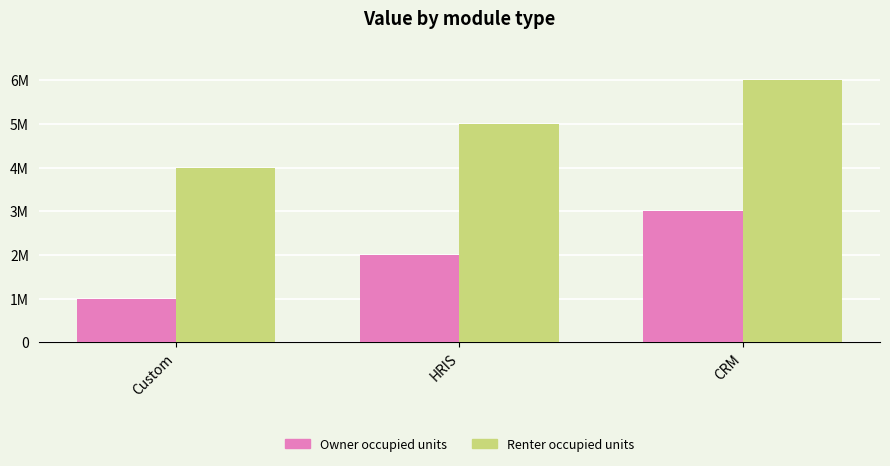

What are all the series names shown in the legend?

Owner occupied units, Renter occupied units